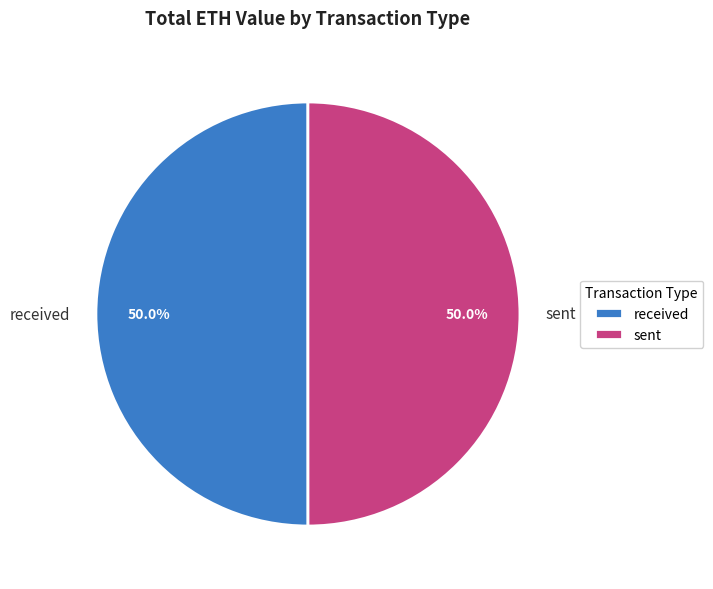

The received slice represents 38% of the pie. True or false?

False